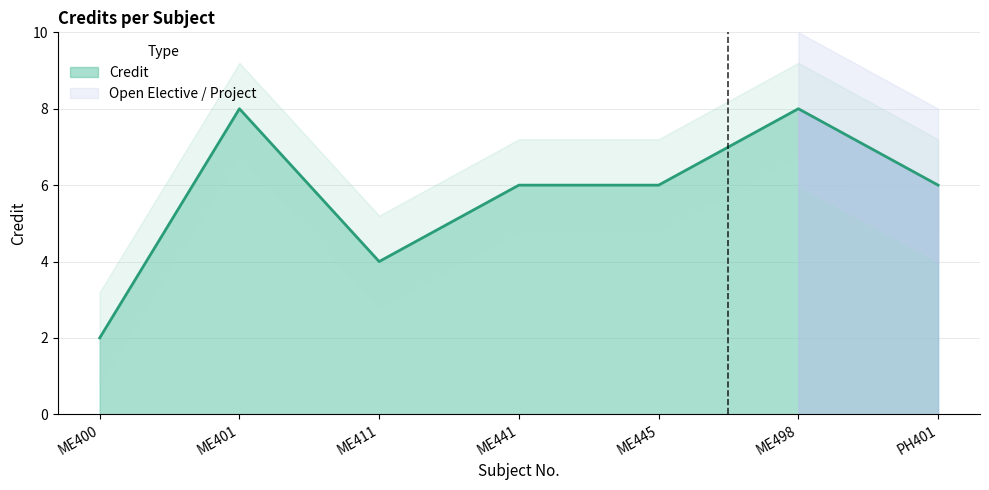

How many lines are shown in the chart?

1